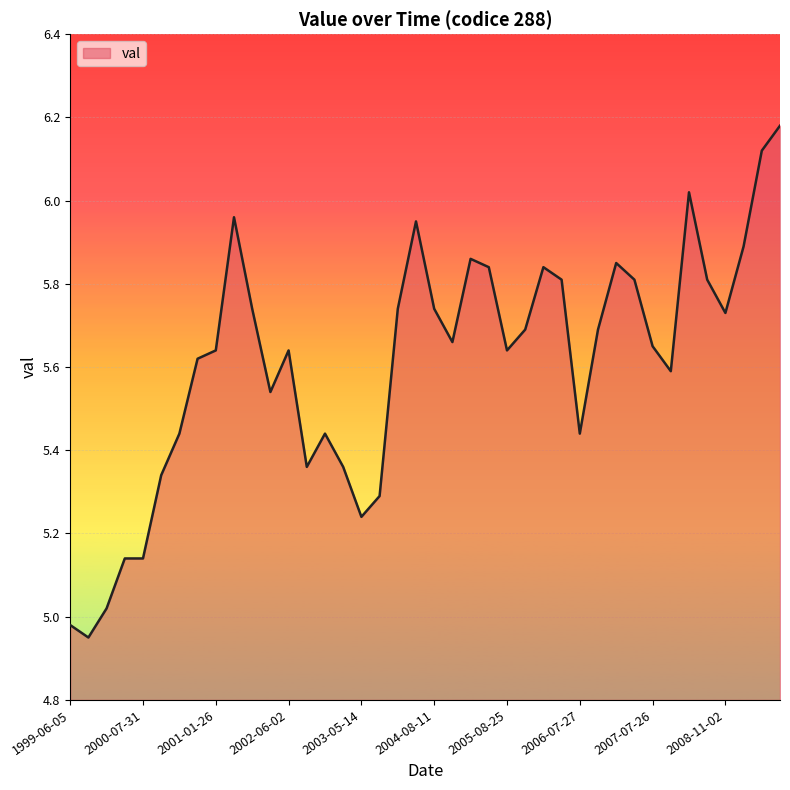

What is the sum of all values?

224.4